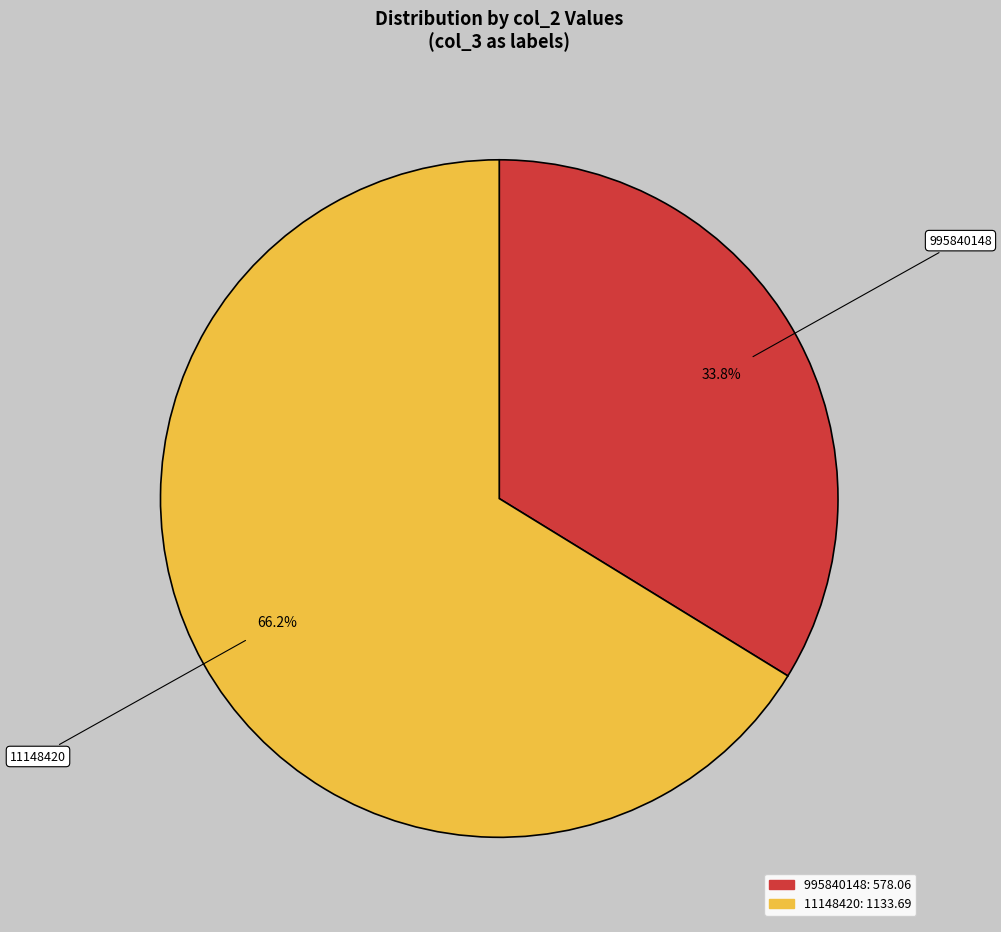

Approximately how many times larger is the value at 11148420 compared to 995840148?

2.0